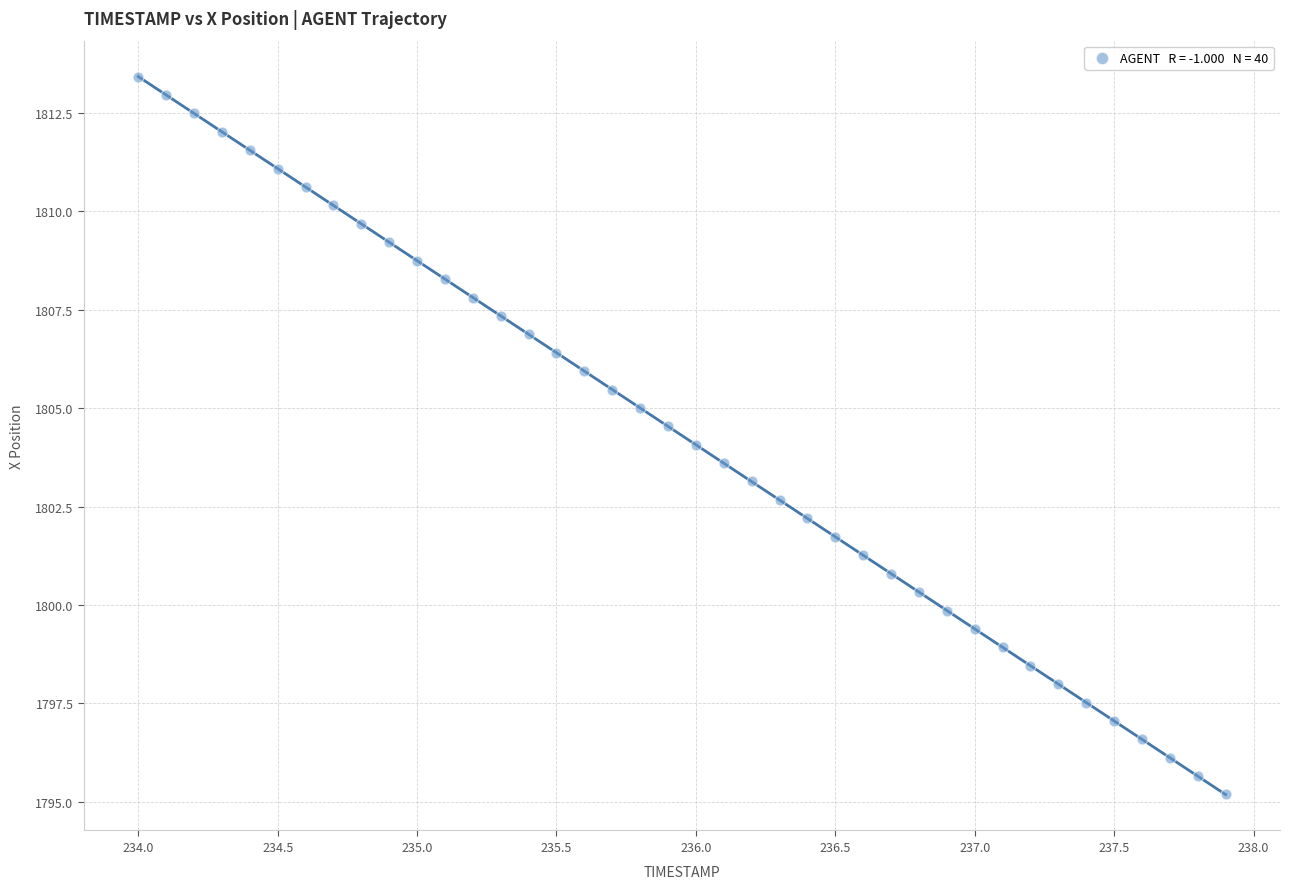

What is the range of X values (max minus min)?

3.9